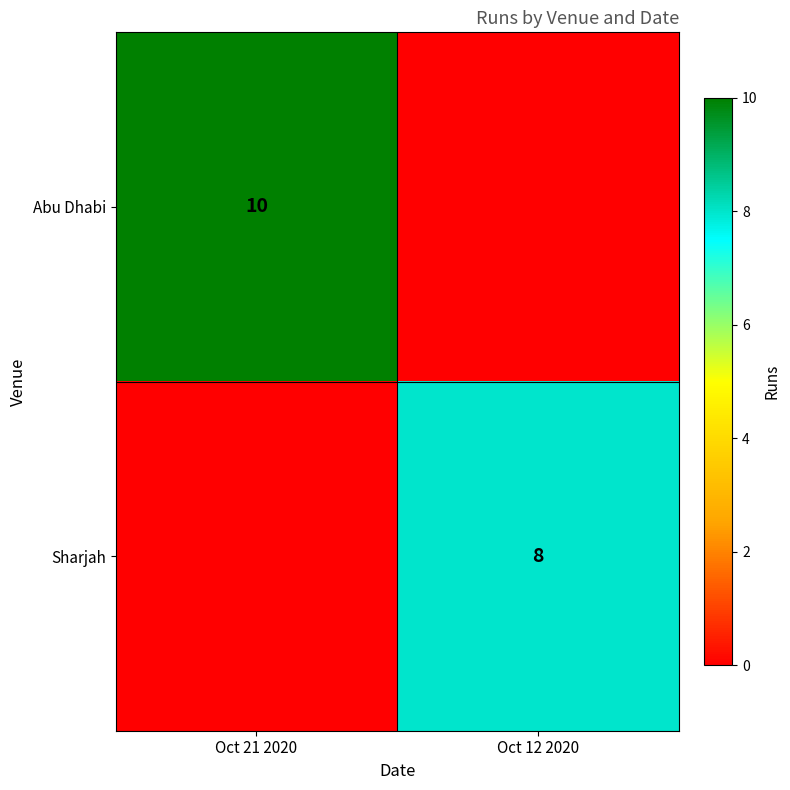

The Sharjah series shows 4 at Oct 12 2020. True or false?

False